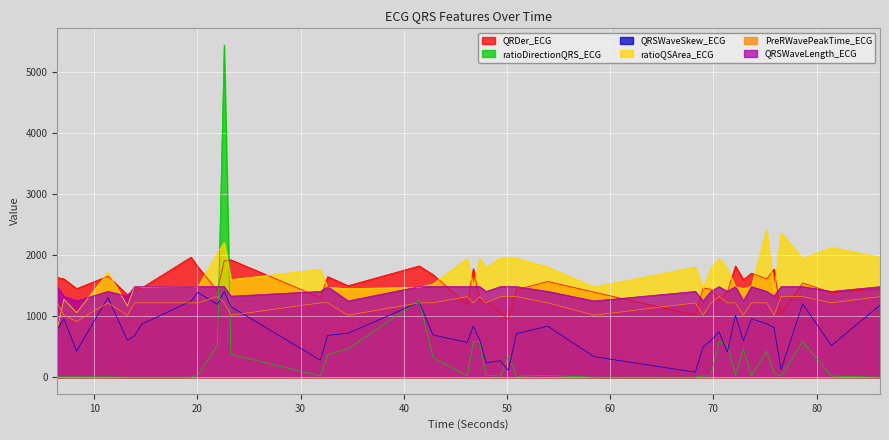

How many lines are shown in the chart?

6